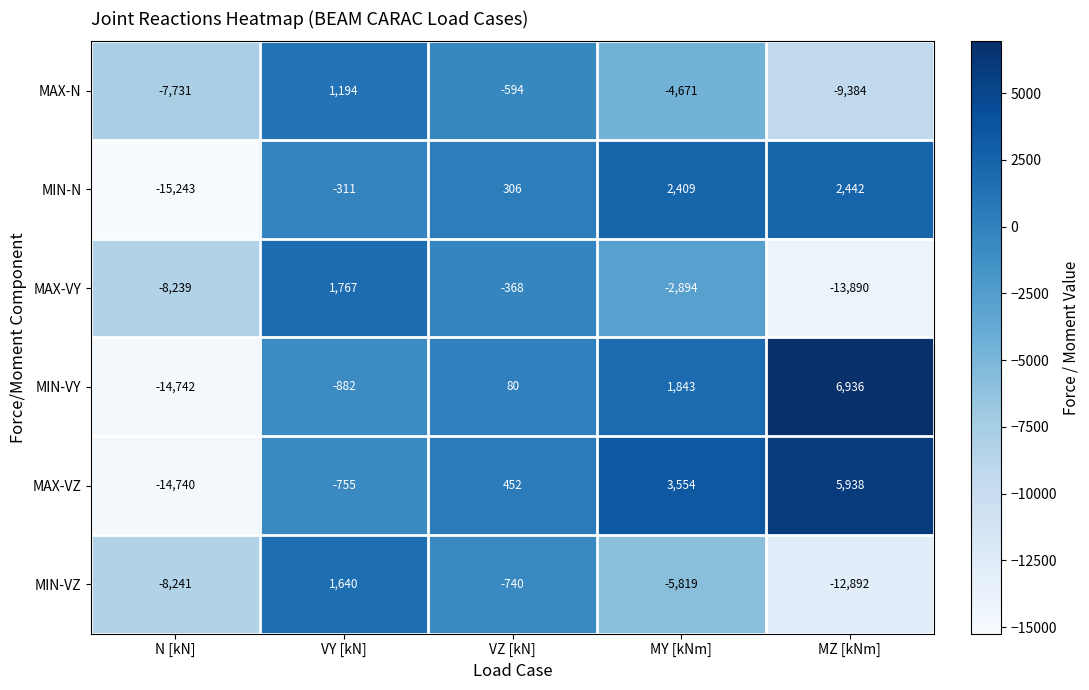

Reading left to right, extract all data points from this chart.

MAX-N: N [kN]=-7731	VY [kN]=1194	VZ [kN]=-594	MY [kNm]=-4671	MZ [kNm]=-9384
MIN-N: N [kN]=-15243	VY [kN]=-311	VZ [kN]=306	MY [kNm]=2409	MZ [kNm]=2442
MAX-VY: N [kN]=-8239	VY [kN]=1767	VZ [kN]=-368	MY [kNm]=-2894	MZ [kNm]=-13890
MIN-VY: N [kN]=-14742	VY [kN]=-882	VZ [kN]=80	MY [kNm]=1843	MZ [kNm]=6936
MAX-VZ: N [kN]=-14740	VY [kN]=-755	VZ [kN]=452	MY [kNm]=3554	MZ [kNm]=5938
MIN-VZ: N [kN]=-8241	VY [kN]=1640	VZ [kN]=-740	MY [kNm]=-5819	MZ [kNm]=-12892